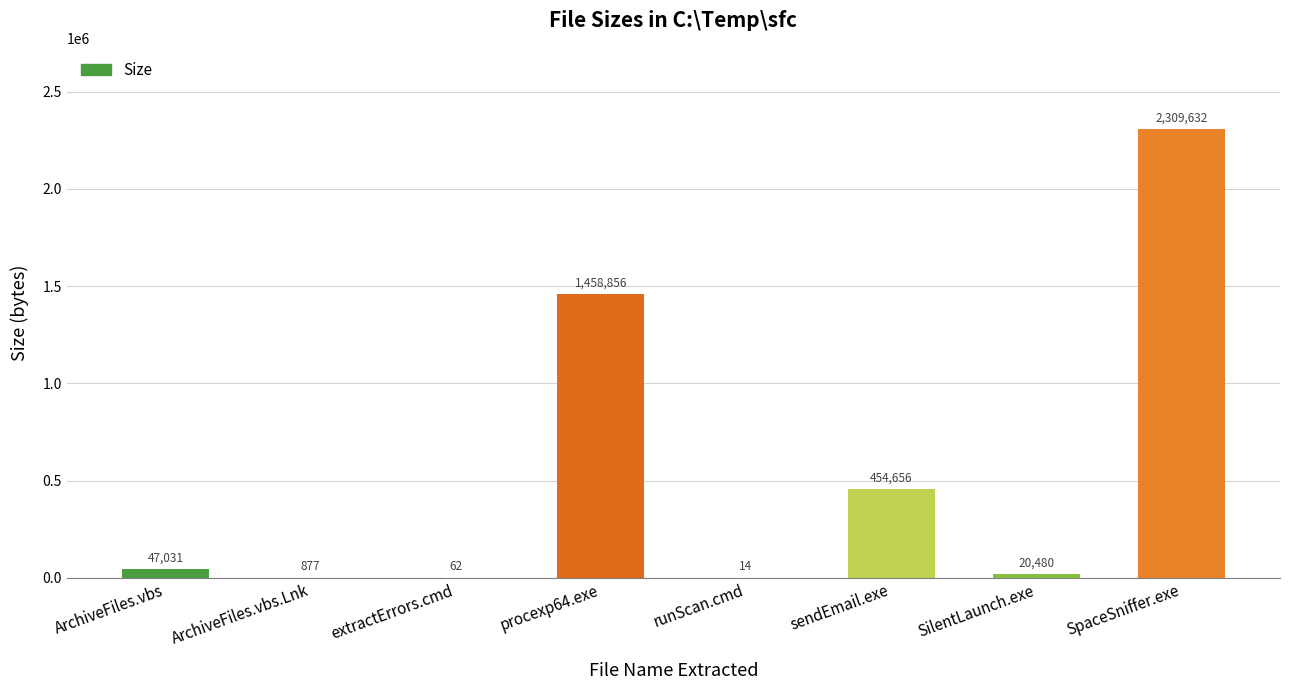

Reading left to right, list all the values displayed in this chart.

ArchiveFiles.vbs=47031	ArchiveFiles.vbs.Lnk=877	extractErrors.cmd=62	procexp64.exe=1458856	runScan.cmd=14	sendEmail.exe=454656	SilentLaunch.exe=20480	SpaceSniffer.exe=2309632